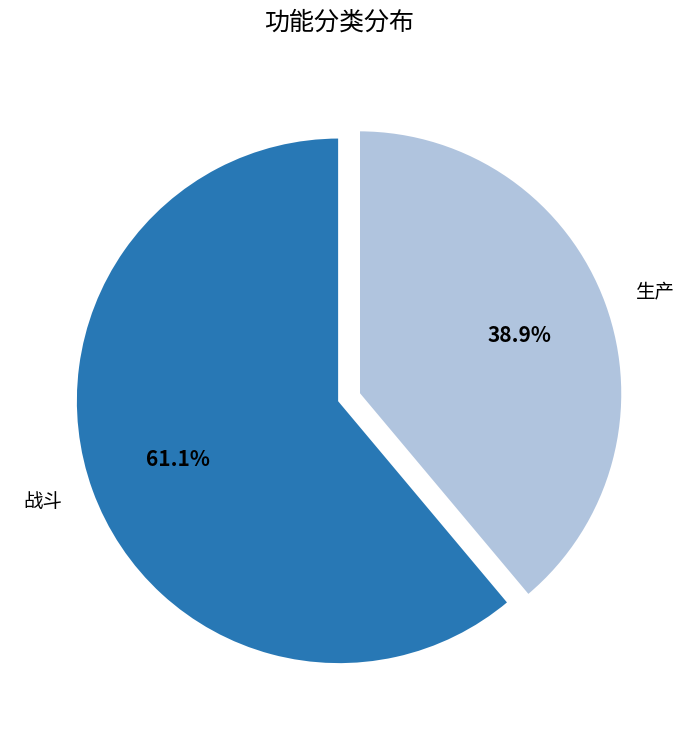

Does 战斗 account for over 50% of the chart?

Yes